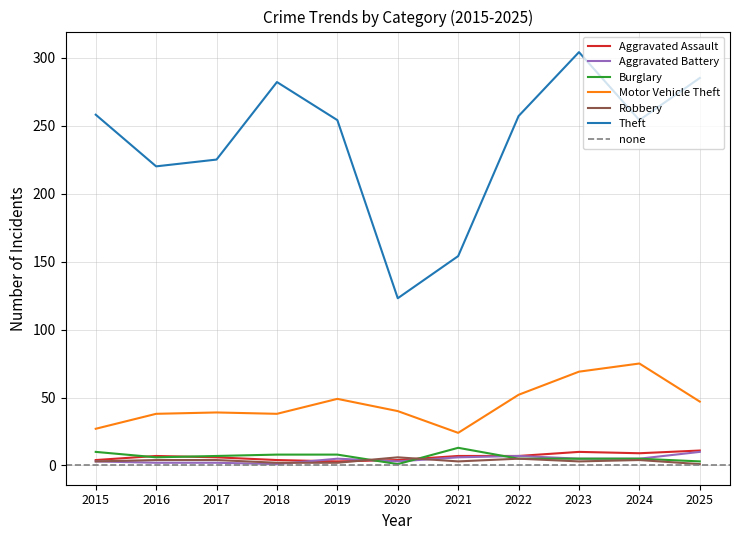

Which has a higher value, 2021 or 2020?

2021